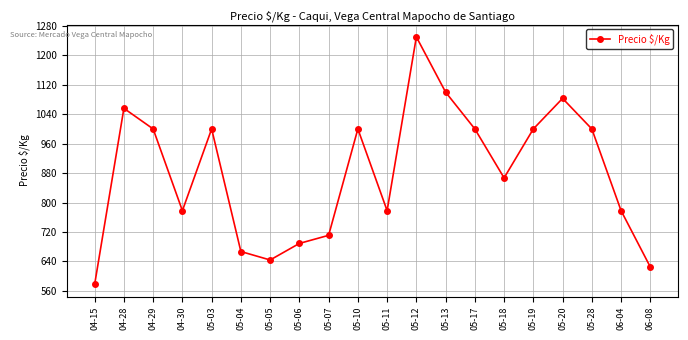

Where does the data first go above 1000?

04-28